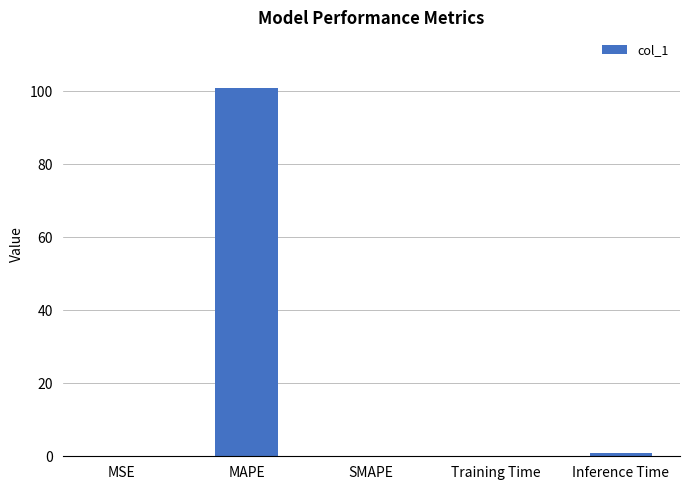

What is the greatest value displayed?

101.0